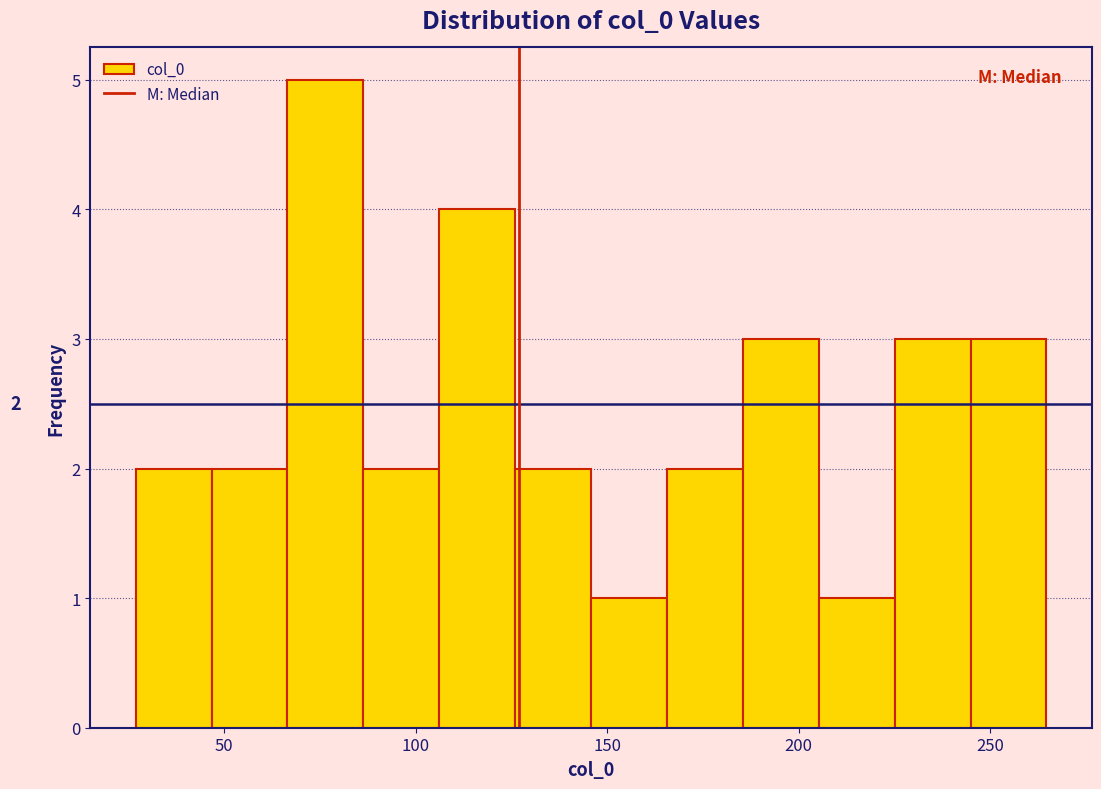

Around what value on the x-axis is the tallest bar? Give the approximate position of its centre, as read against the axis.

75